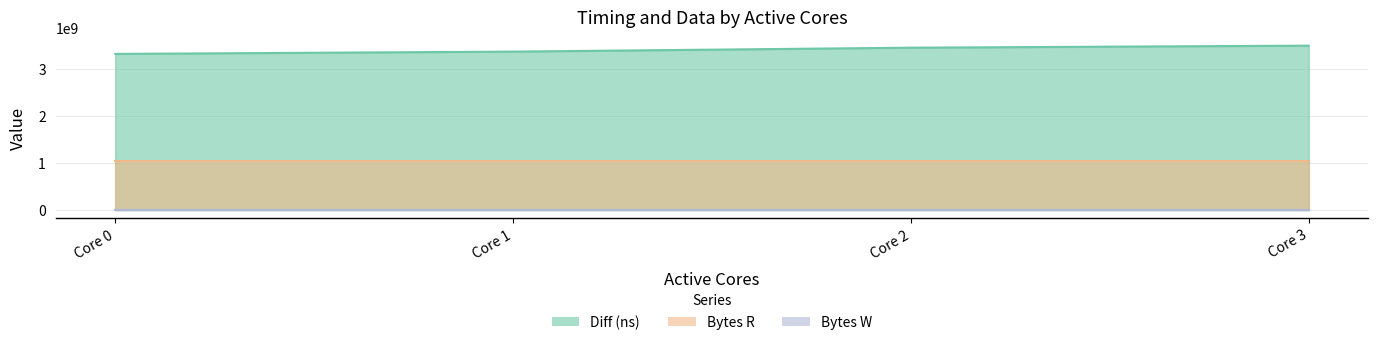

Does the chart have visible grid lines?

Yes